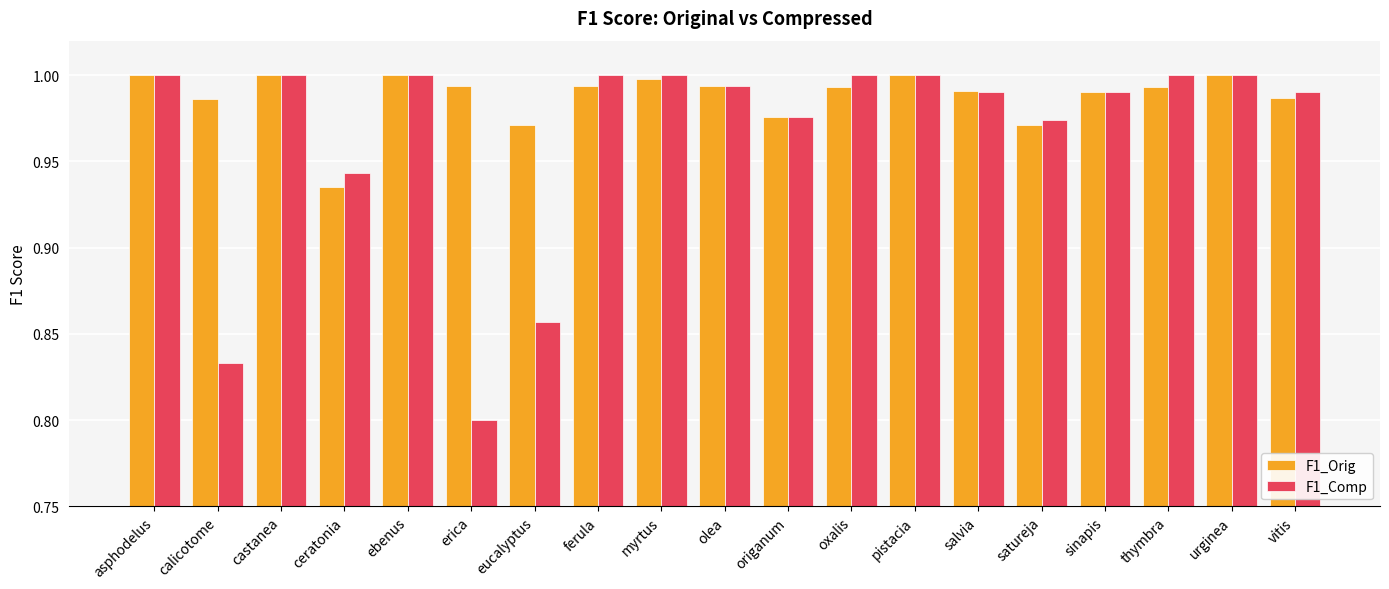

List the series in order of their overall mean, lowest first.

F1_Comp, F1_Orig